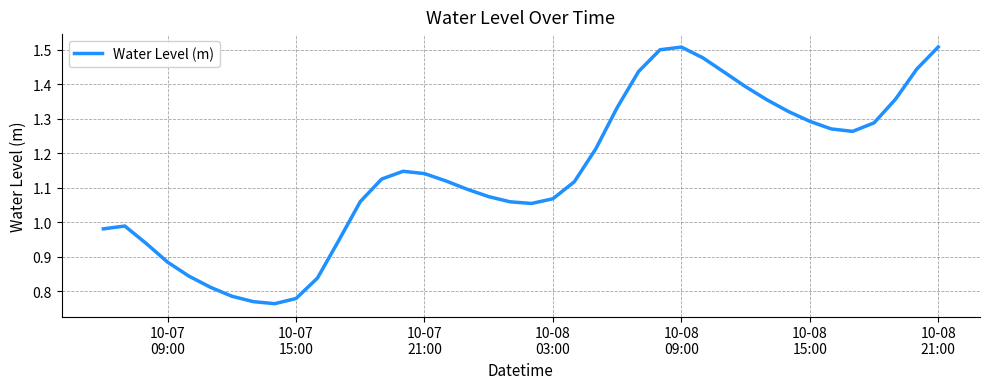

What is the difference between the maximum and minimum values?

0.7